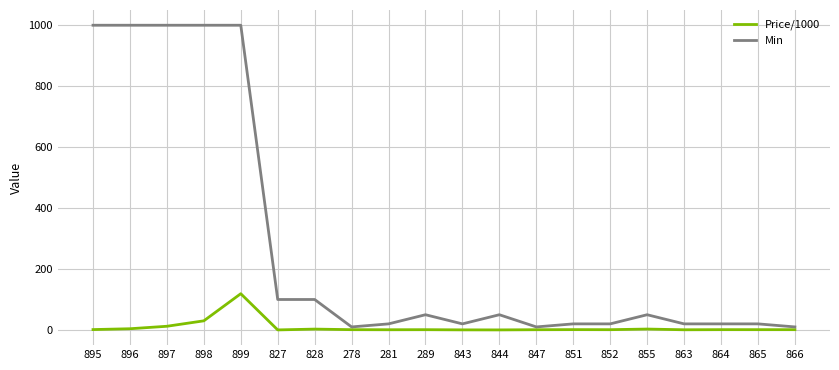

The Min series shows 20.0 at 852. True or false?

True